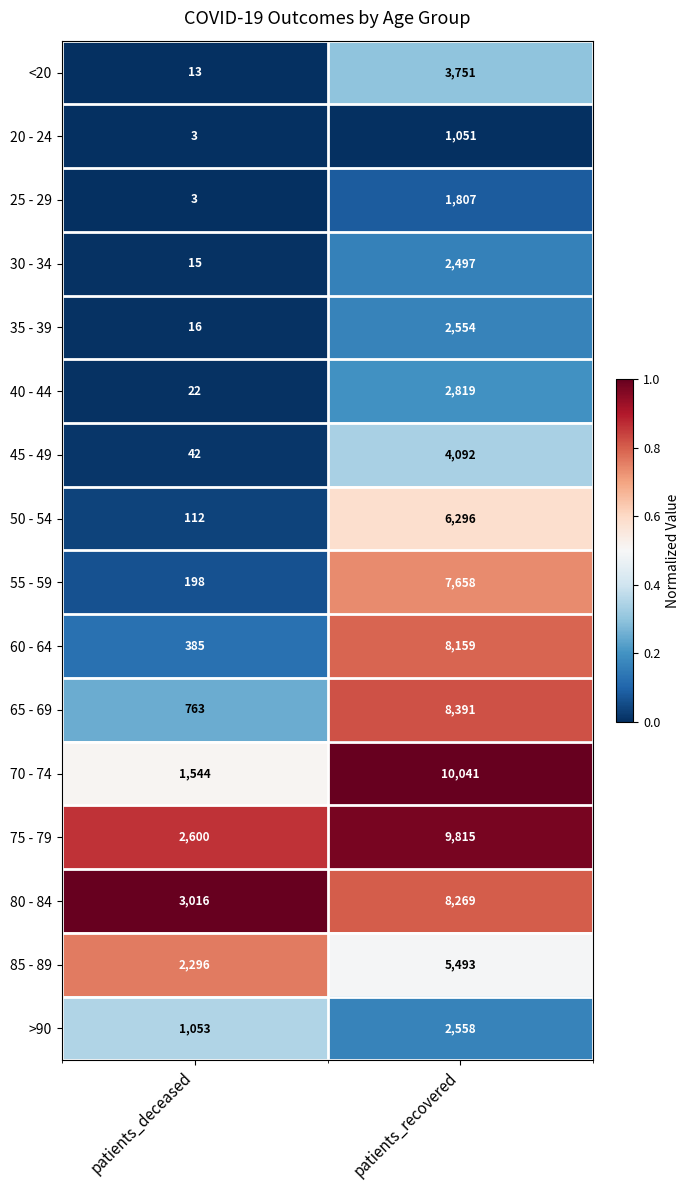

Between patients_deceased and patients_recovered, which series saw the biggest shift?

70 - 74